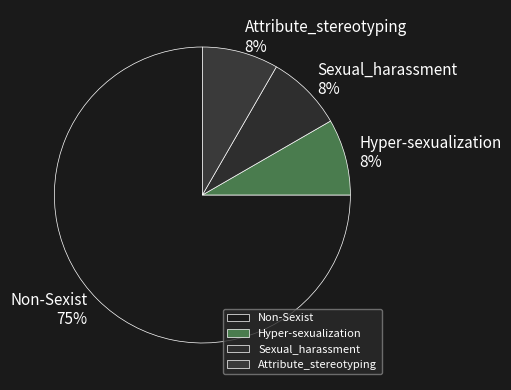

True or false: Sexual_harassment accounts for 1% of the total.

False